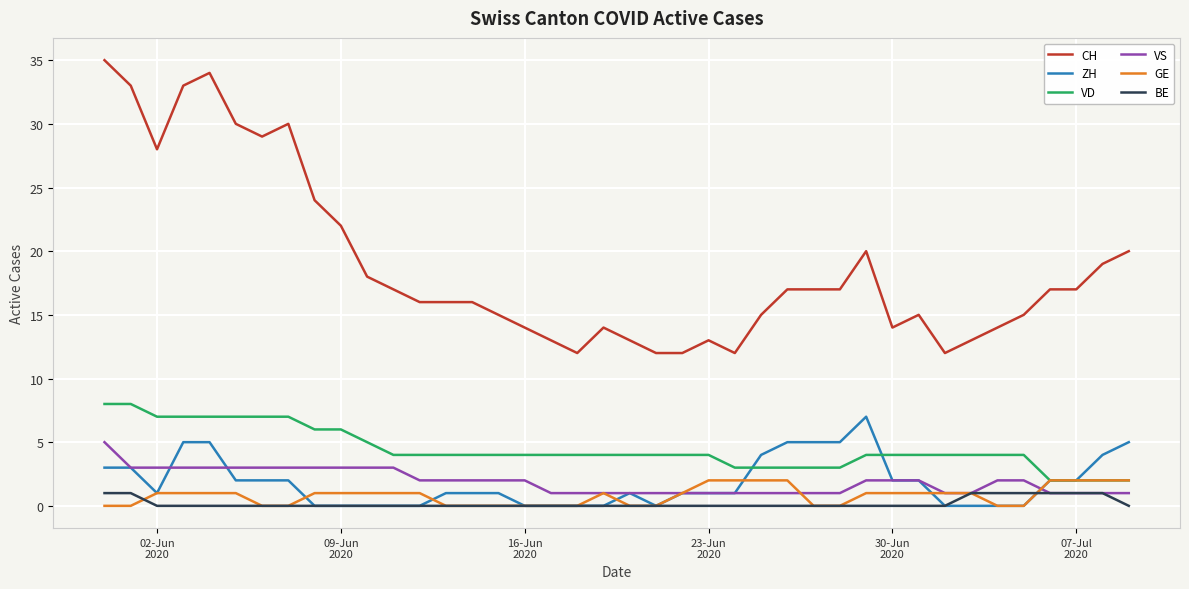

Which series has the largest total across all categories?

CH